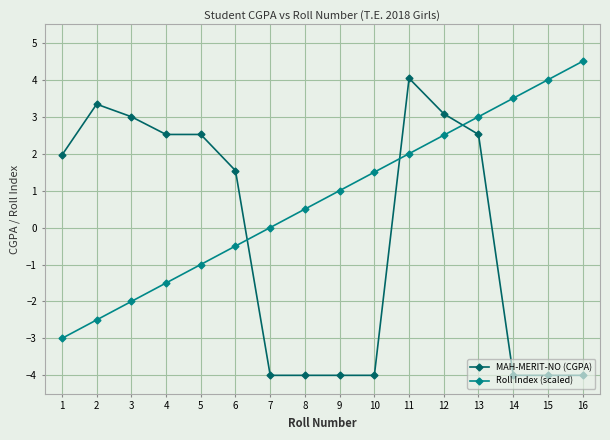

Between which two adjacent categories do Roll Index (scaled) and MAH-MERIT-NO (CGPA) first intersect?

6 and 7